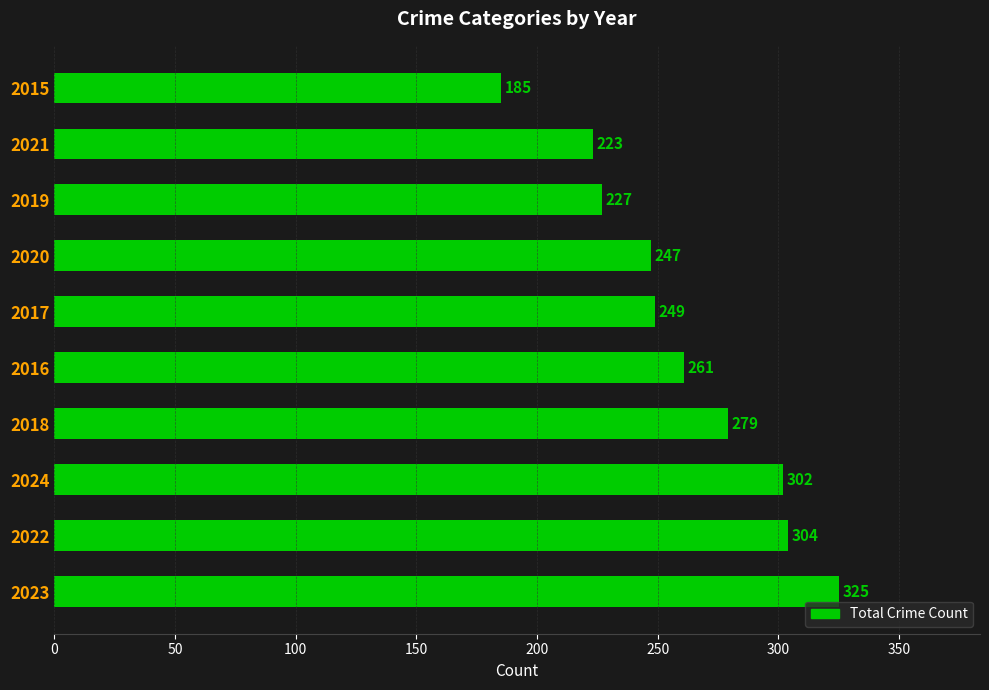

Rank the categories by value from highest to lowest.

2023, 2022, 2024, 2018, 2016, 2017, 2020, 2019, 2021, 2015